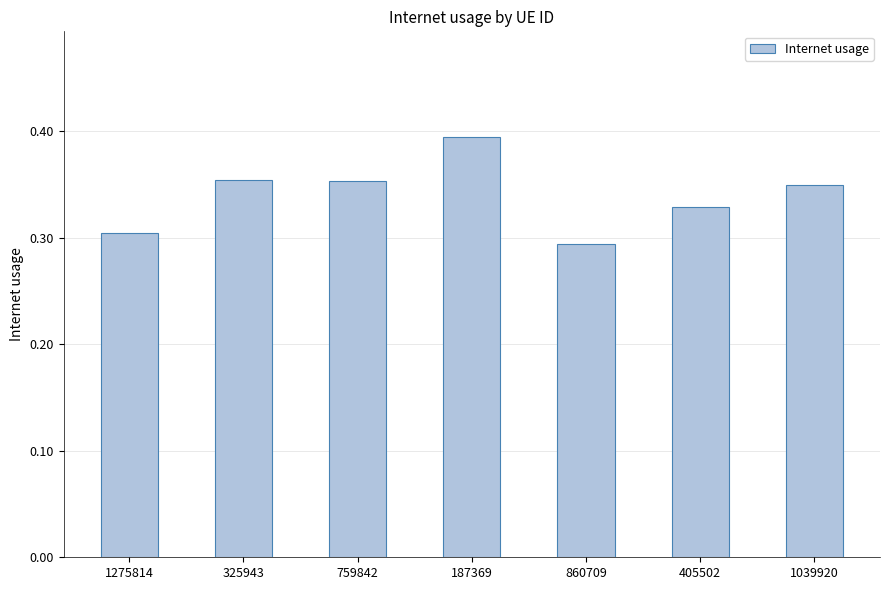

Where is the data nearest to the value 0?

860709